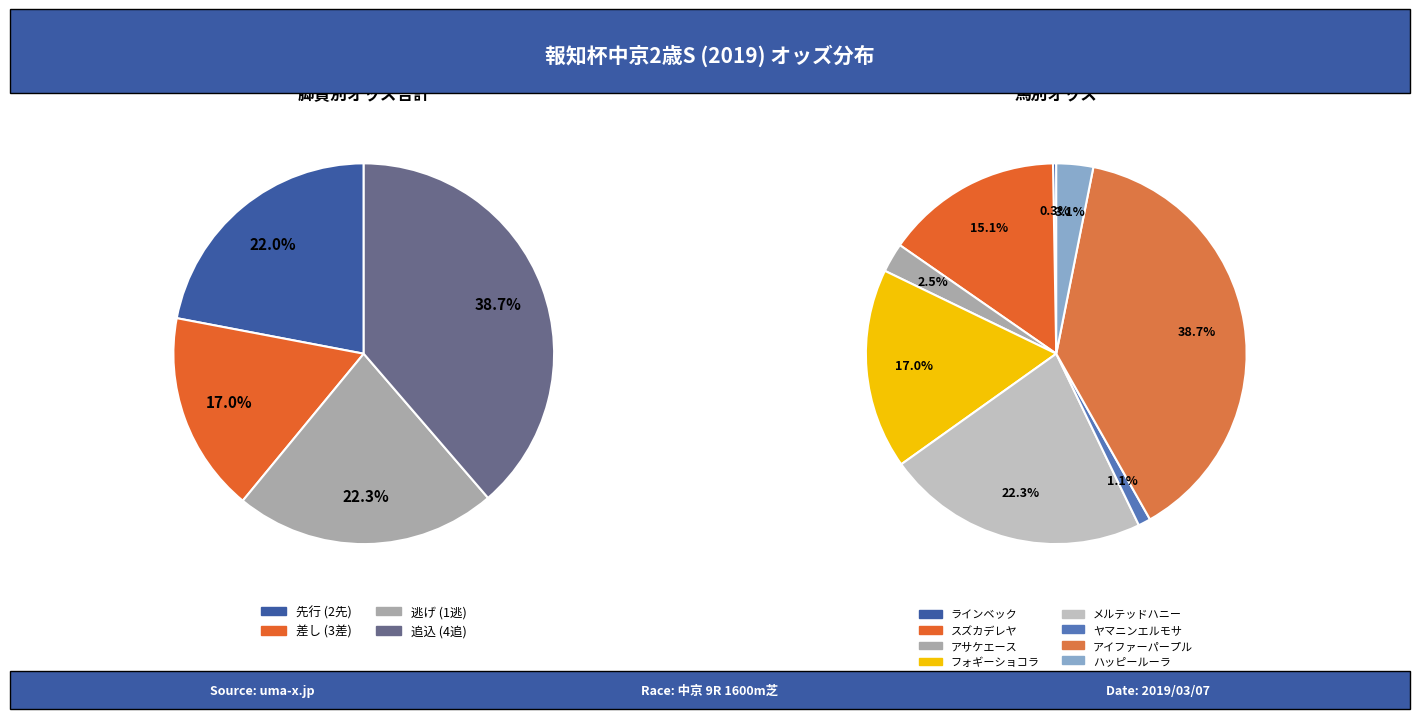

Approximately how many times larger is the value at アイファーパープル compared to ヤマニンエルモサ?

36.8